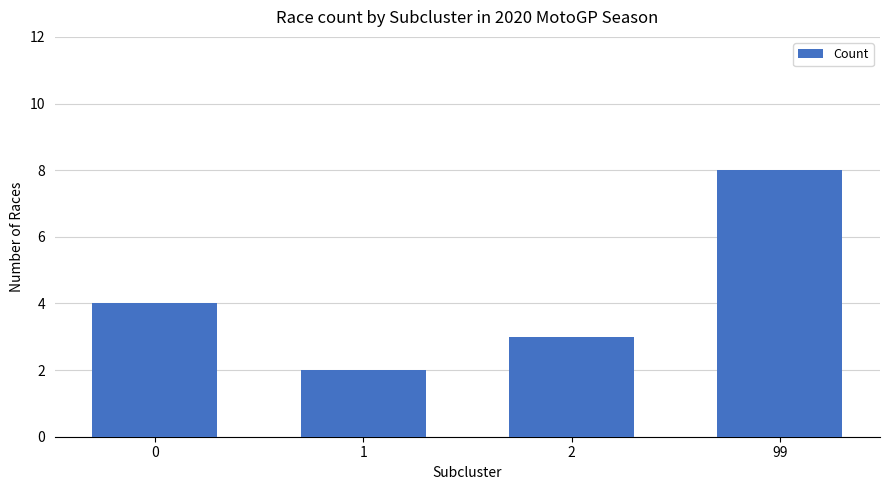

Between 99 and 1, which is larger?

99